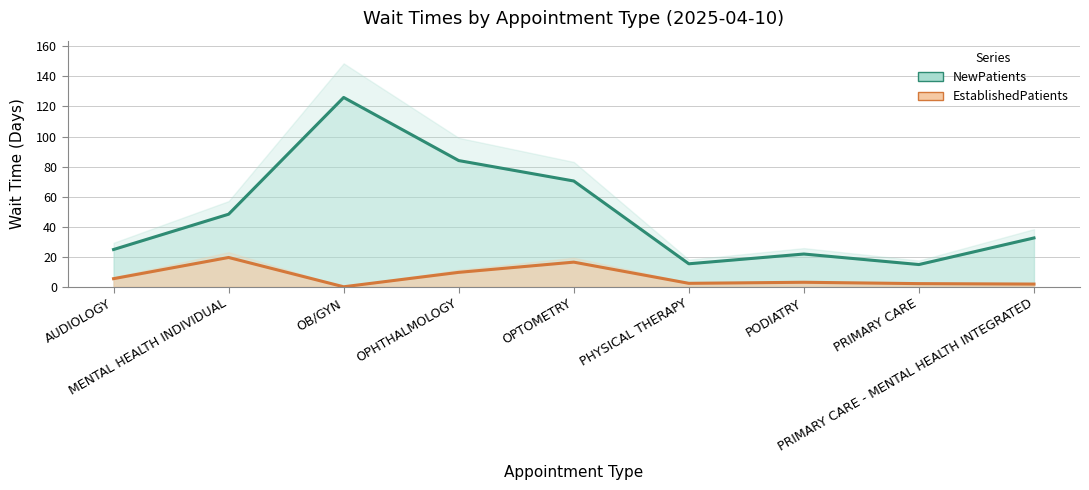

What position from the right is PRIMARY CARE - MENTAL HEALTH INTEGRATED?

1